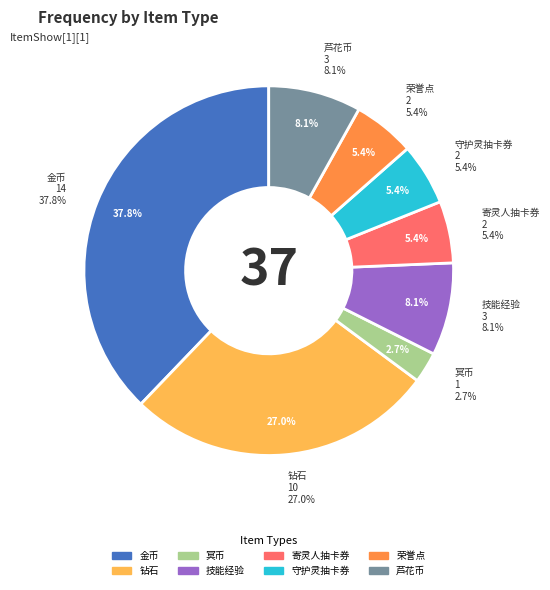

Which has a higher value, 芦花币 or 寄灵人抽卡券?

芦花币